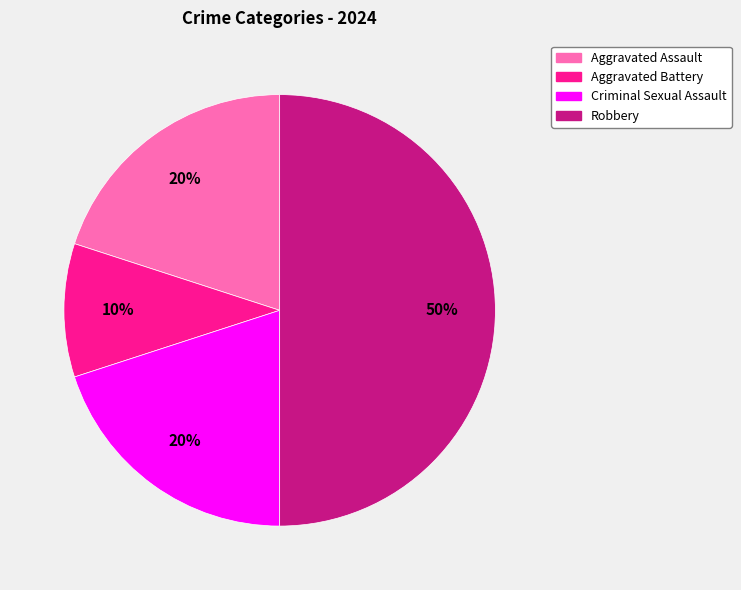

The Criminal Sexual Assault slice represents 20% of the pie. True or false?

True